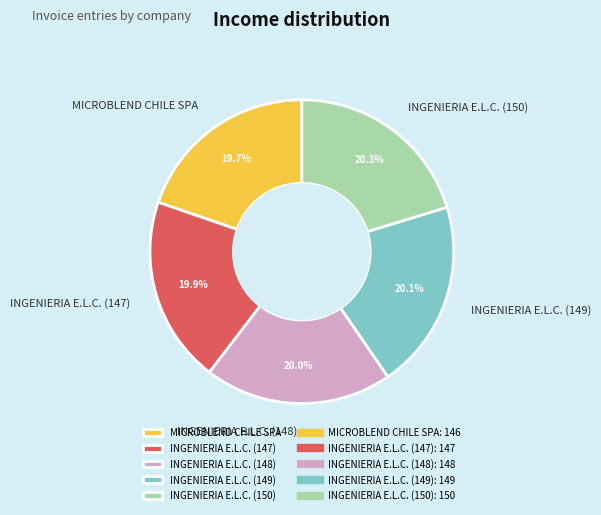

Approximately how many times larger is the value at INGENIERIA E.L.C. (147) compared to INGENIERIA E.L.C. (149)?

1.0